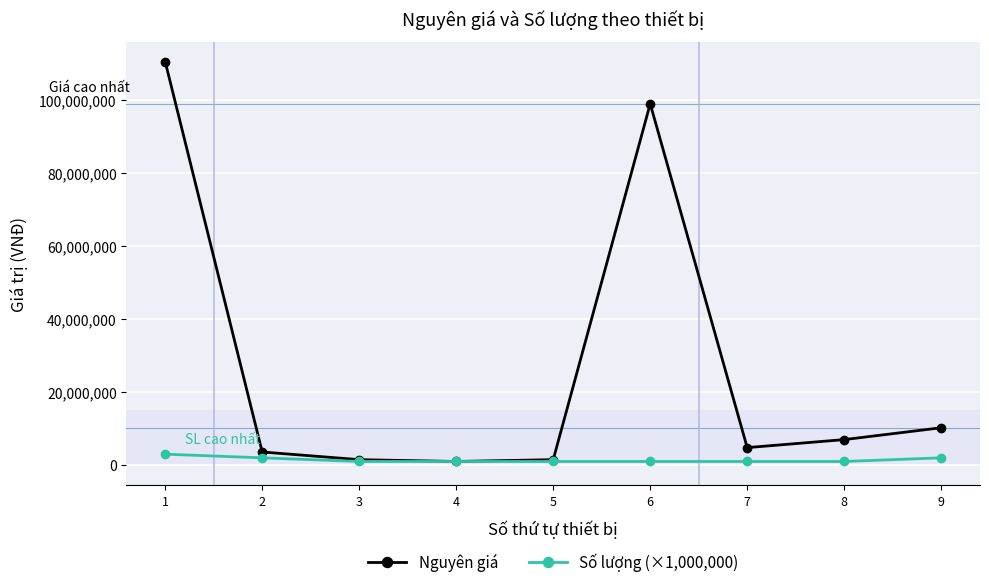

What is the difference between the Nguyên giá values at 3 and 1?

109000000